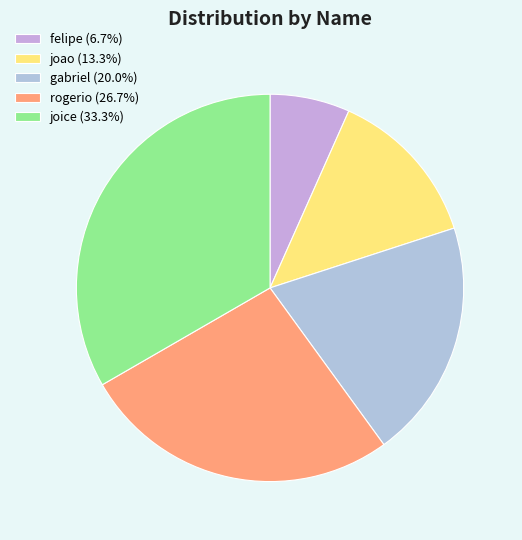

How many slices are in this pie chart?

5